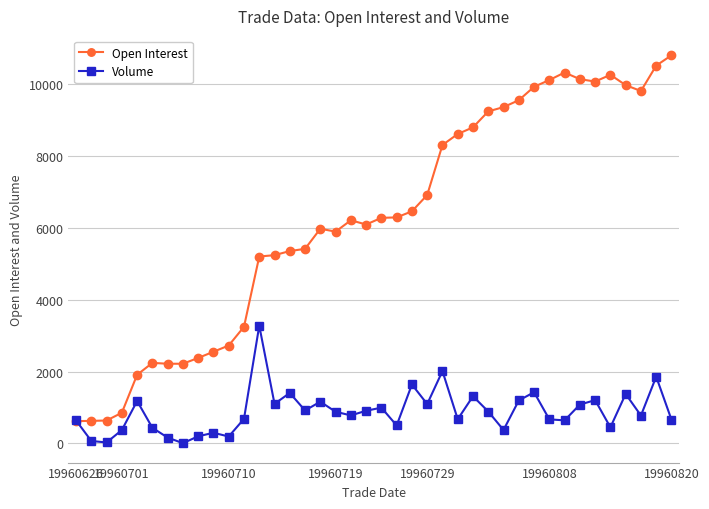

Which series has the largest range (max minus min)?

Open Interest